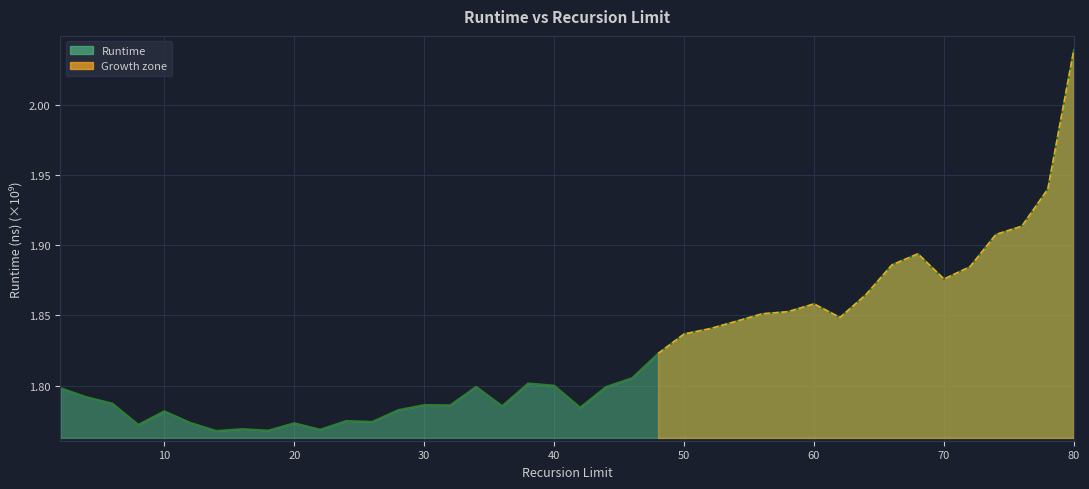

The value at 4 is 1.8. True or false?

True